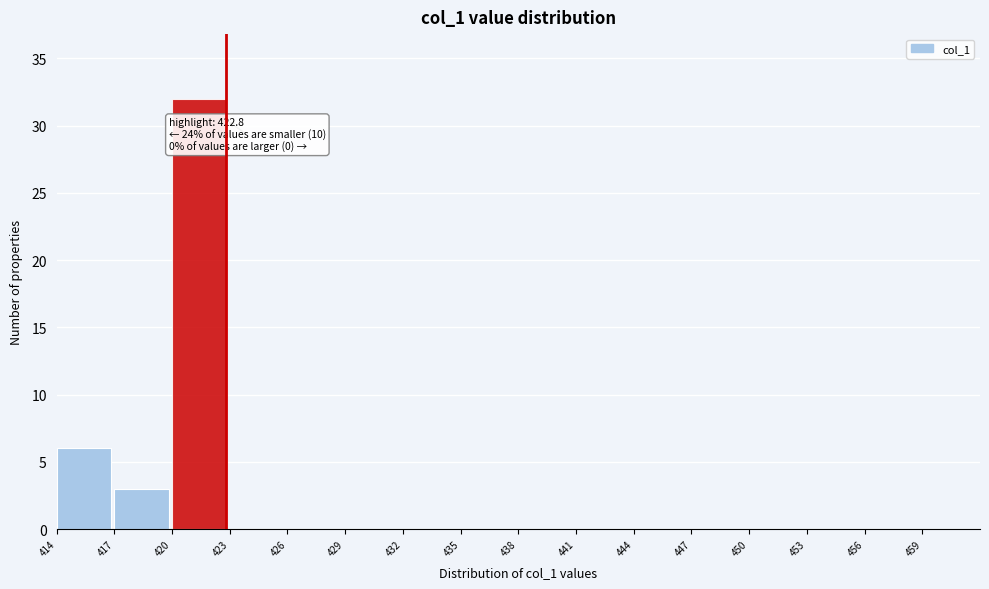

Which range on the x-axis has the tallest bar?

420 to 423